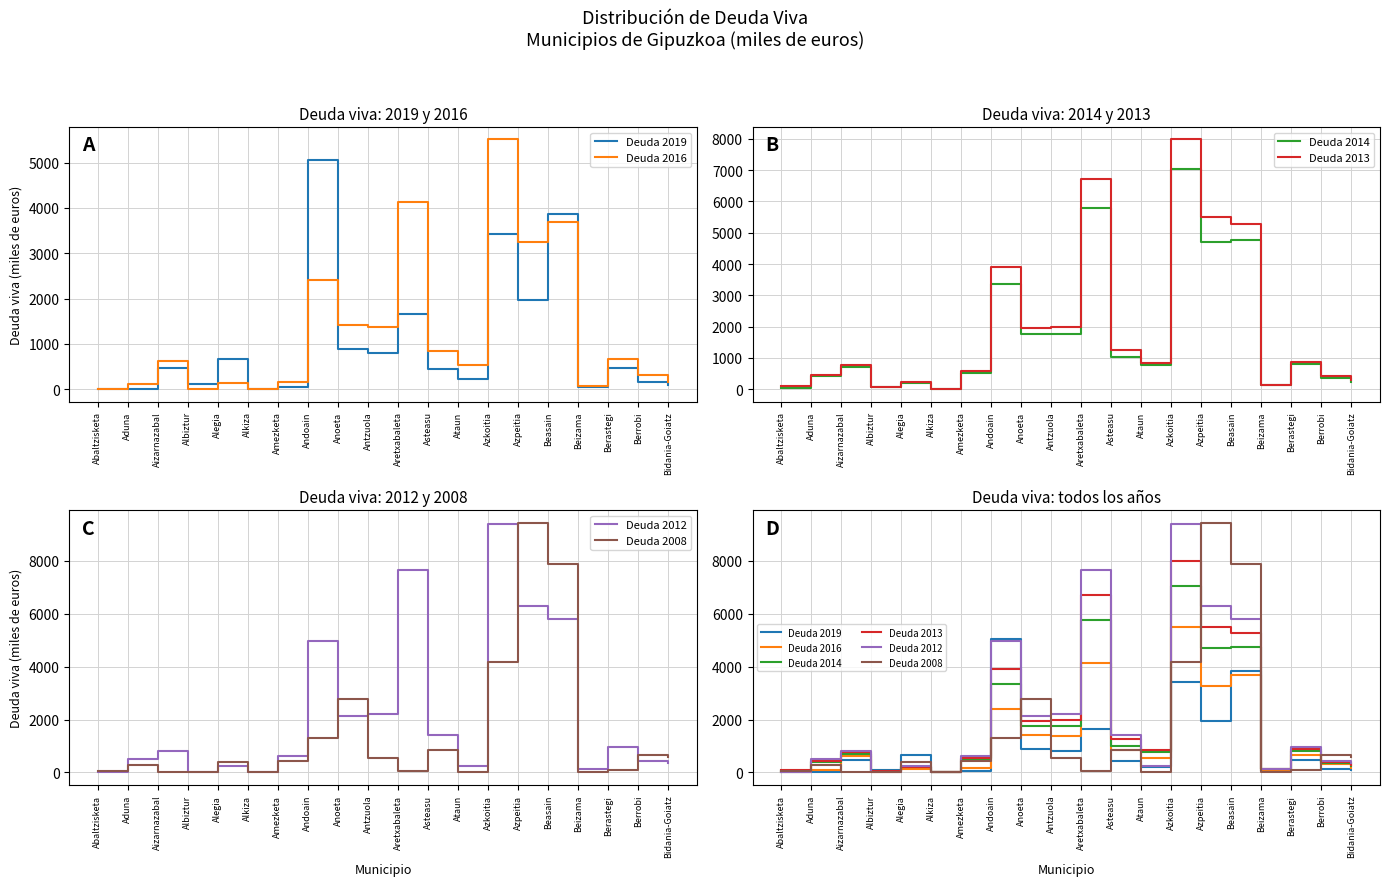

Which series has the largest total across all categories?

Deuda 2012